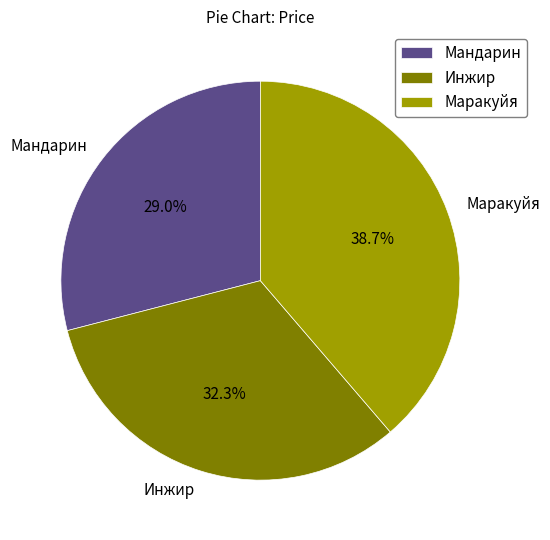

Between Маракуйя and Инжир, which is larger?

Маракуйя